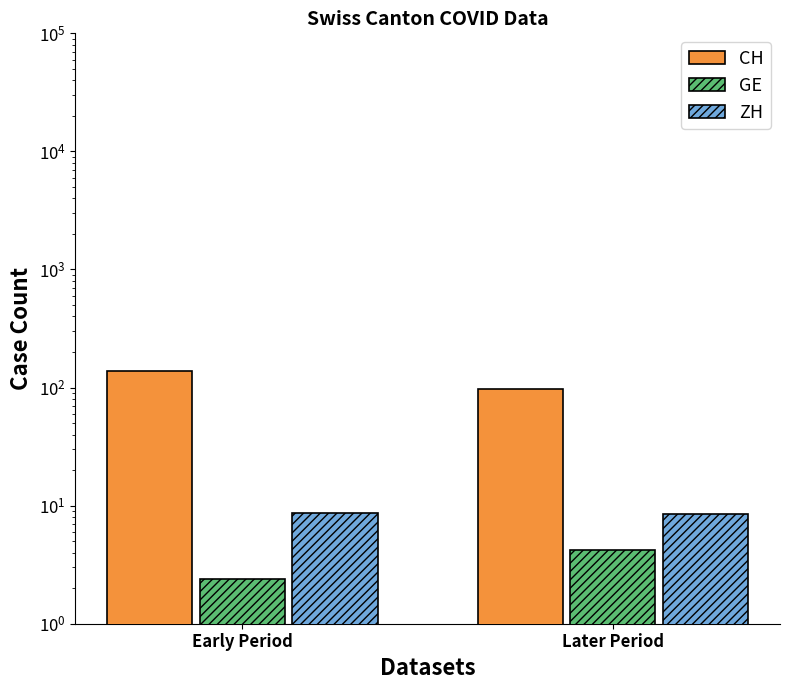

What is the difference between the highest and lowest values at Early Period?

135.0